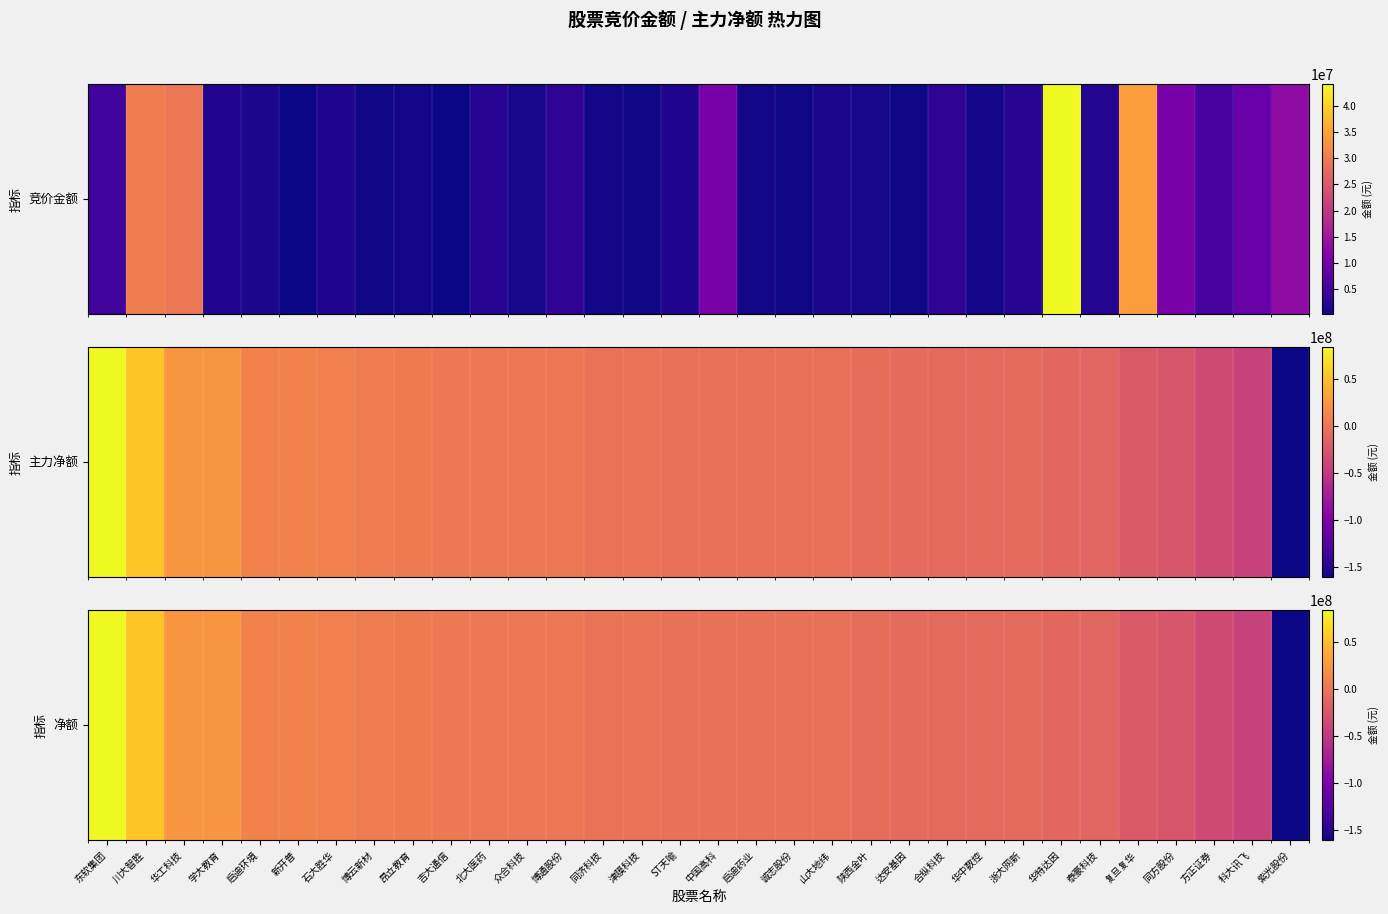

Reading right to left, list all the values displayed in this chart.

紫光股份=-160193932	科大讯飞=-42144895	方正证券=-34611692	同方股份=-25439783	复旦复华=-23005950	泰豪科技=-12960691	华特达因=-11086772	浙大网新=-9614543	华中数控=-9582281	合纵科技=-8996950	达安基因=-8099391	陕西金叶=-6482780	山大地纬=-4786060	诚志股份=-3936095	启迪药业=-3869743	中国高科=-3712925	ST天喻=-3415631	津膜科技=-2539656	同济科技=-2021027	博通股份=1425993	众合科技=1549298	北大医药=1711938	吉大通信=2575145	昂立教育=3732315	博云新材=4613187	石大胜华=8198222	新开普=9459144	启迪环境=10089316	学大教育=22634876	华工科技=22826733	川大智胜=54492812	东软集团=83395901